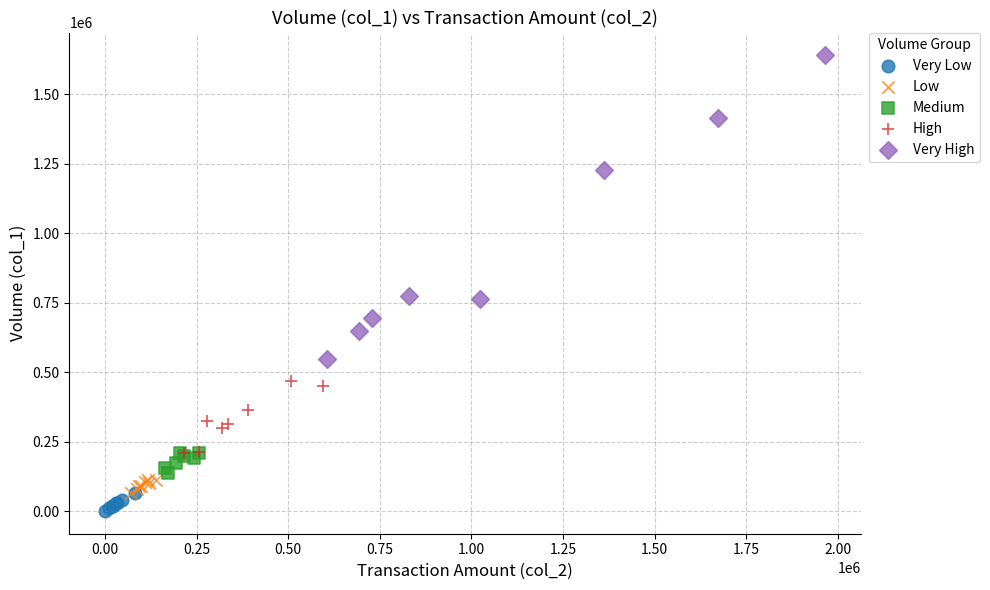

What are all the series names shown in the legend?

Very Low, Low, Medium, High, Very High